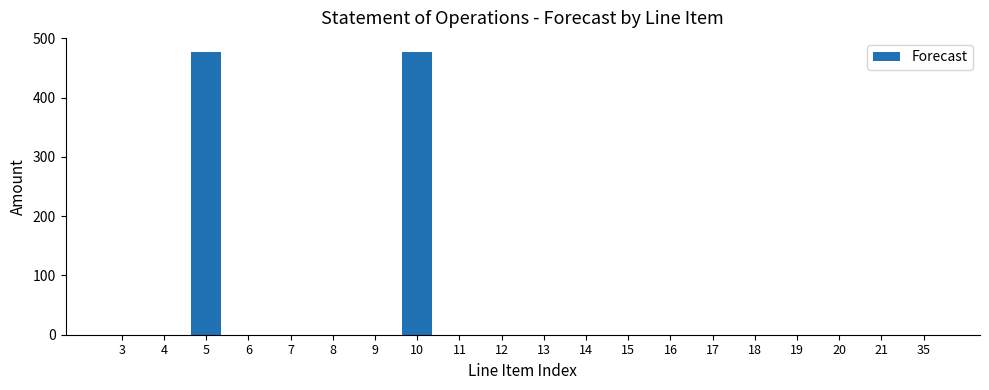

What is the change in value from 5 to 18?

-477